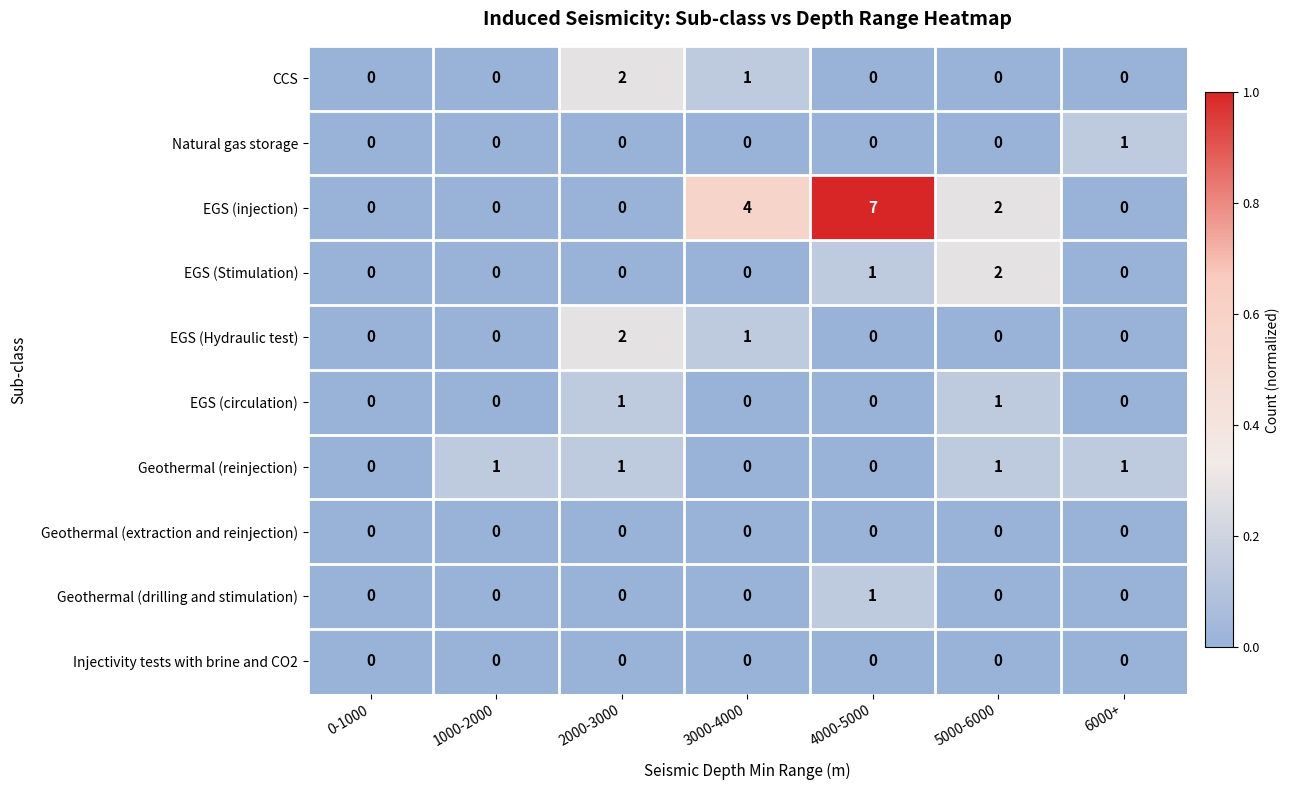

Between 4000-5000 and 5000-6000, which series saw the biggest shift?

EGS (injection)